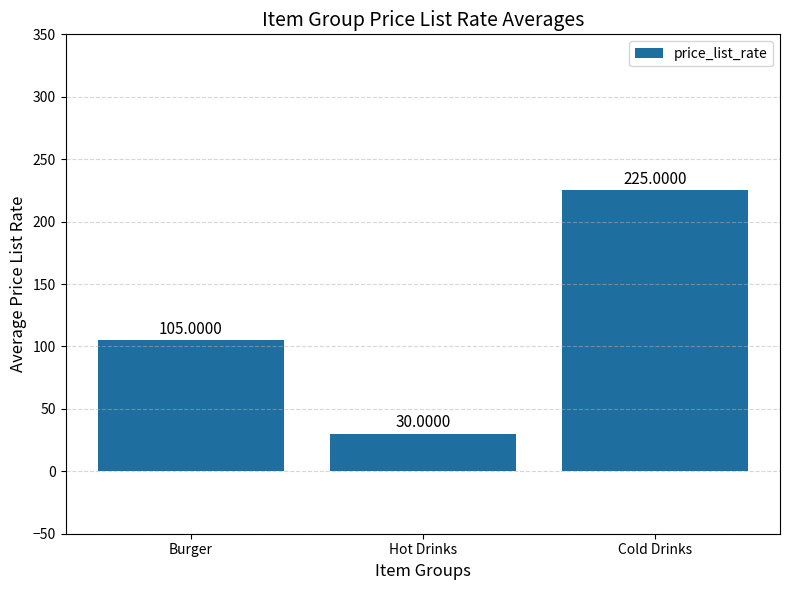

The chart shows a value of 54 at Cold Drinks. True or false?

False